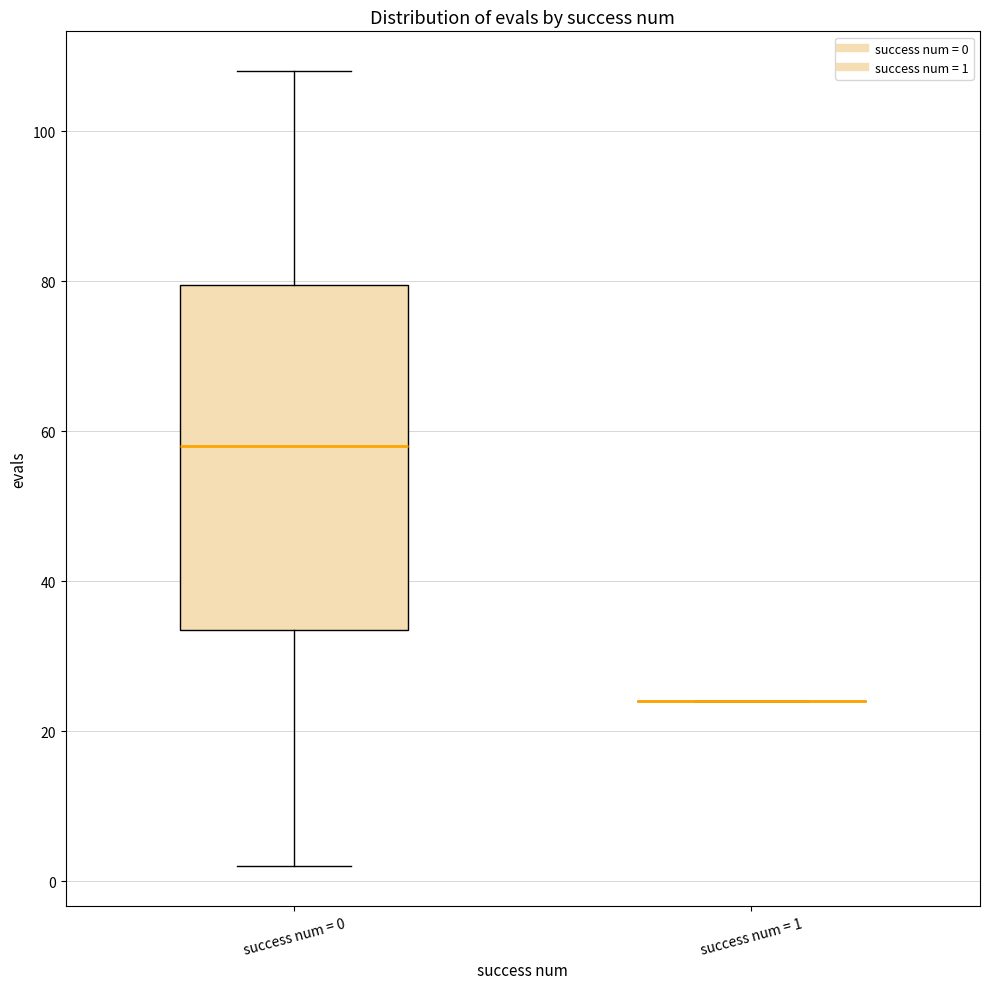

Reading left to right, transcribe this box plot: for each box, give where its median line is, the range the box spans, and where its two whiskers end, as read against the y-axis. The values are not printed on the chart, so give them approximately, as read against the axis.

success num = 0: median 58, box 34 to 80, whiskers 2 to 108
success num = 1: box collapsed to a line at 24, whiskers 24 to 24